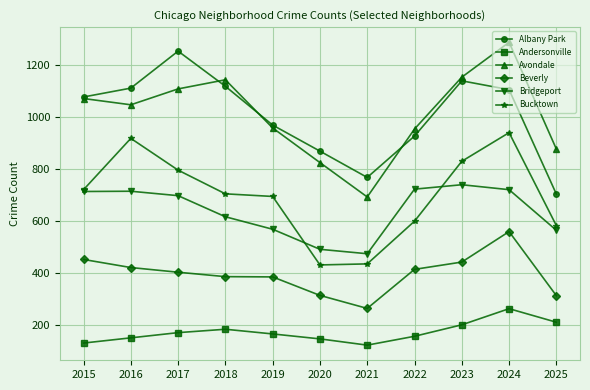

Which series has the widest spread of values?

Avondale